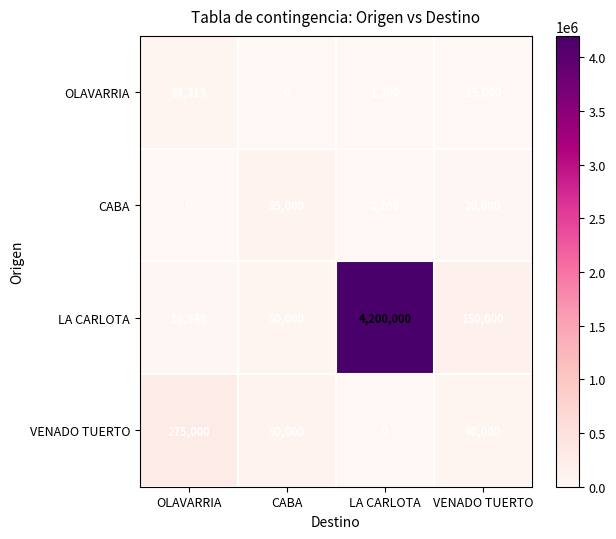

The value of OLAVARRIA at LA CARLOTA is 1300. True or false?

True